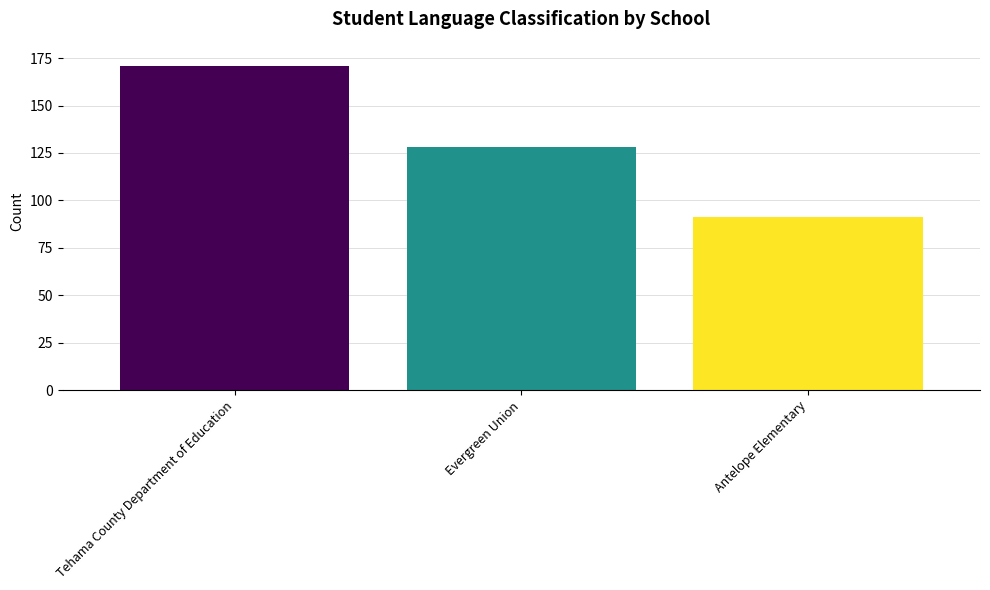

Where is the data nearest to the value 131?

Evergreen Union